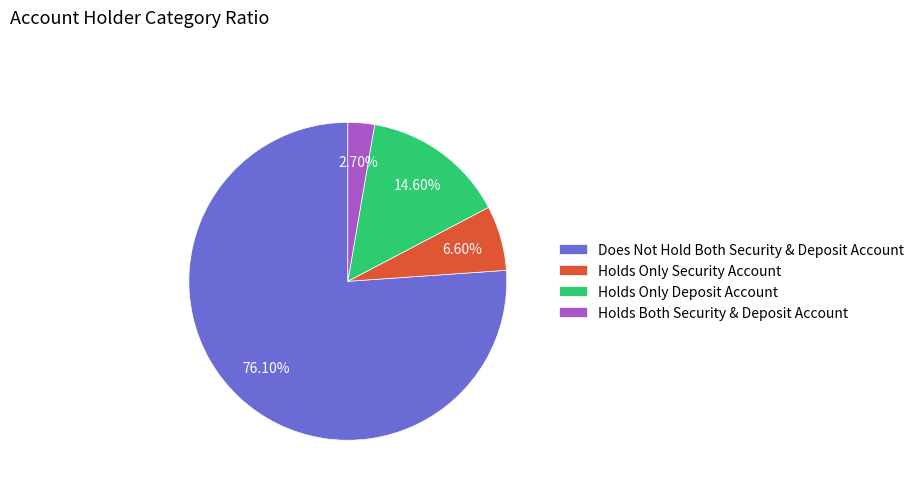

Is there any slice that represents more than half of the pie?

Yes